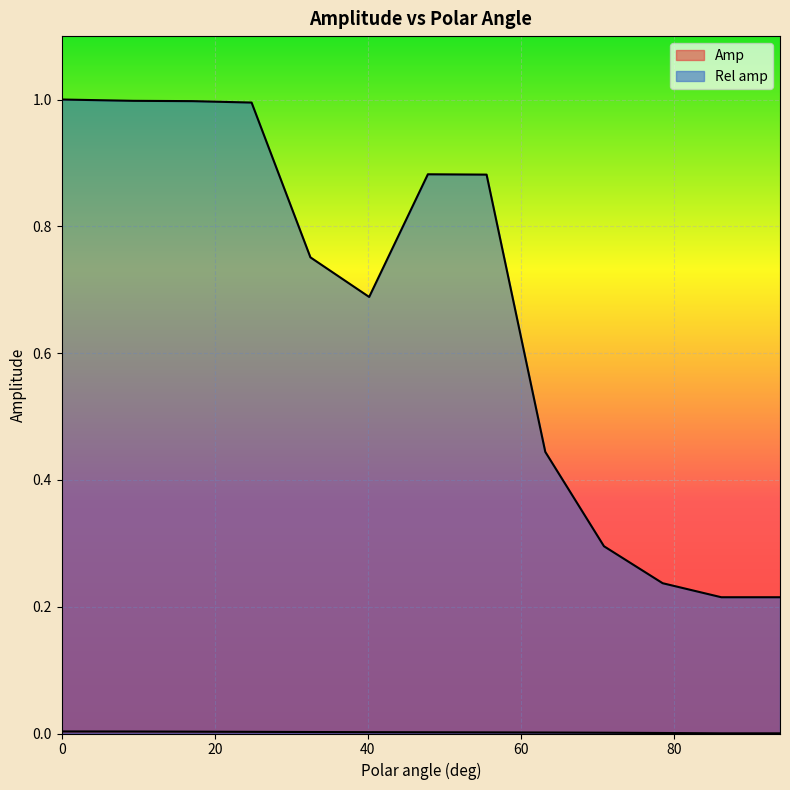

At how many categories does at least one series exceed 0?

13